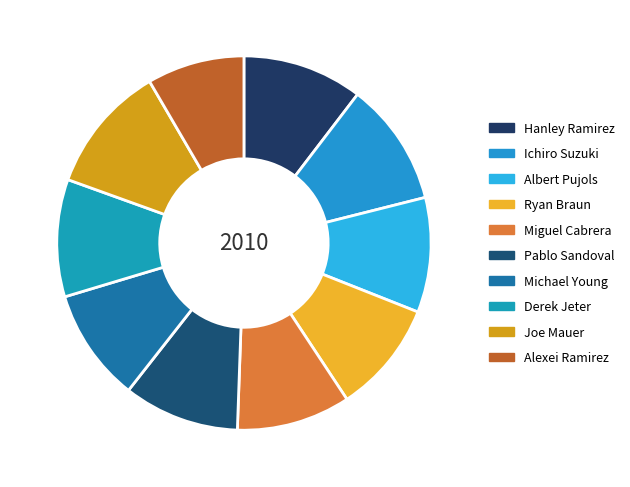

To the nearest percent, what is the difference between the largest and smallest slice percentages?

3%